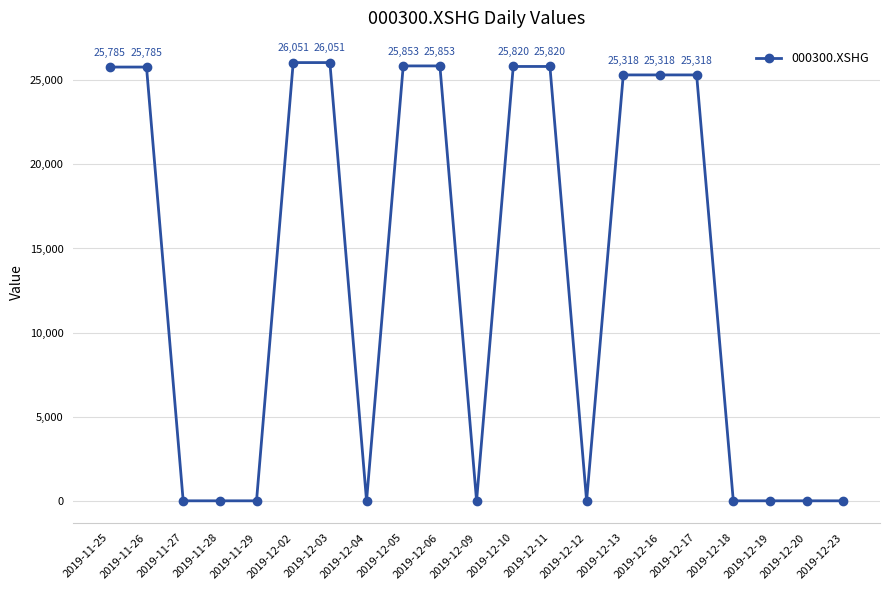

Where does the data first go above 25317?

2019-11-25